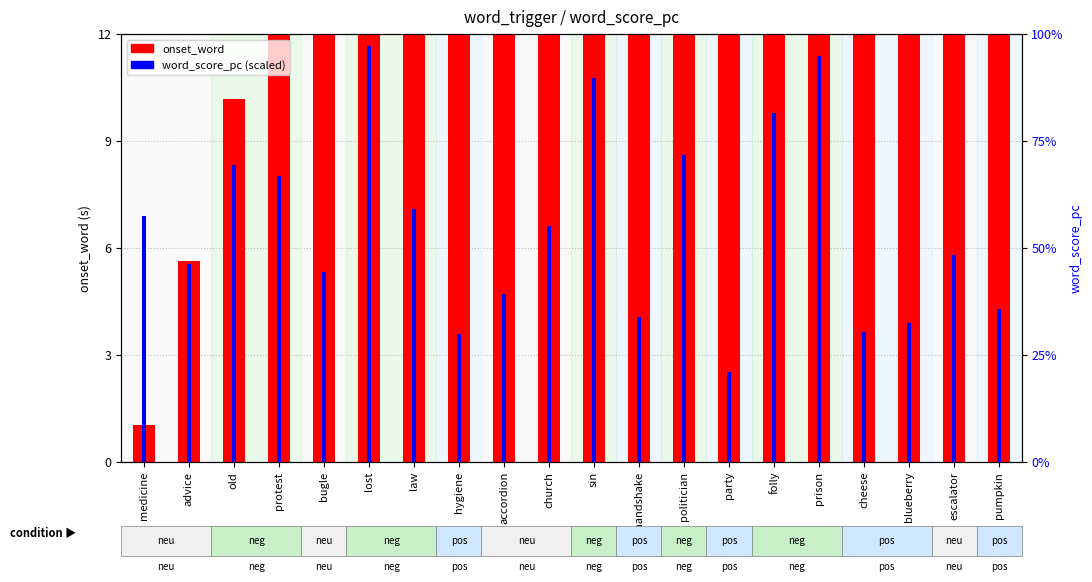

Rank the series by their maximum value, from highest to lowest.

onset_word, word_score_pc (scaled)